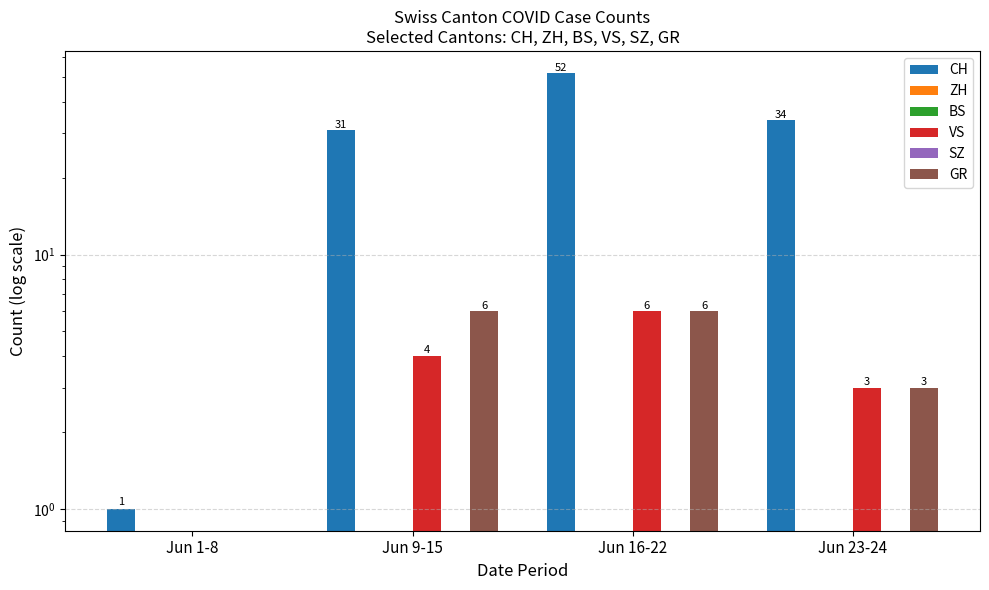

Reading left to right, list all the values displayed in this chart.

CH: 1	31	52	34
ZH: 0	0	0	0
BS: 0	0	0	0
VS: 0	4	6	3
SZ: 0	0	0	0
GR: 0	6	6	3